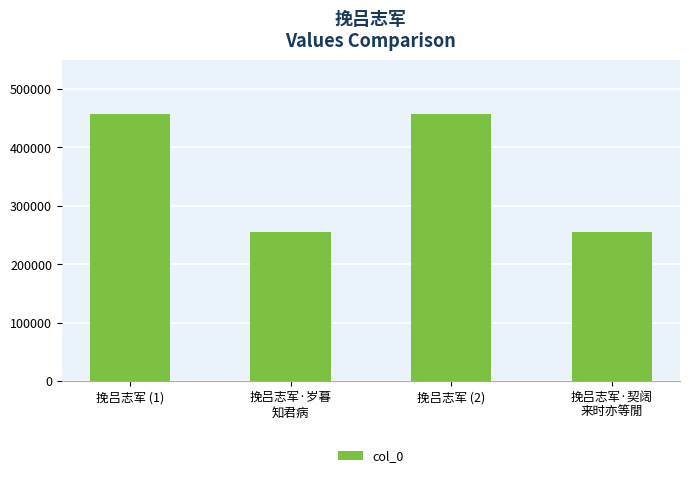

What is the greatest value displayed?

457117